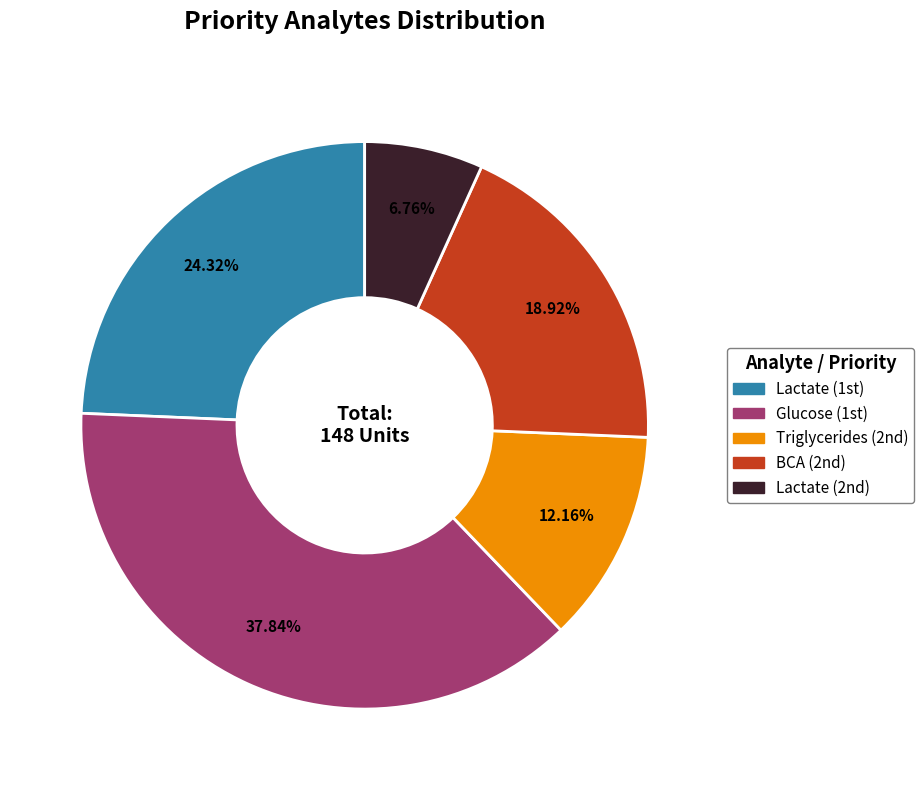

Rank the categories by value from lowest to highest.

Lactate (2nd), Triglycerides (2nd), BCA (2nd), Lactate (1st), Glucose (1st)